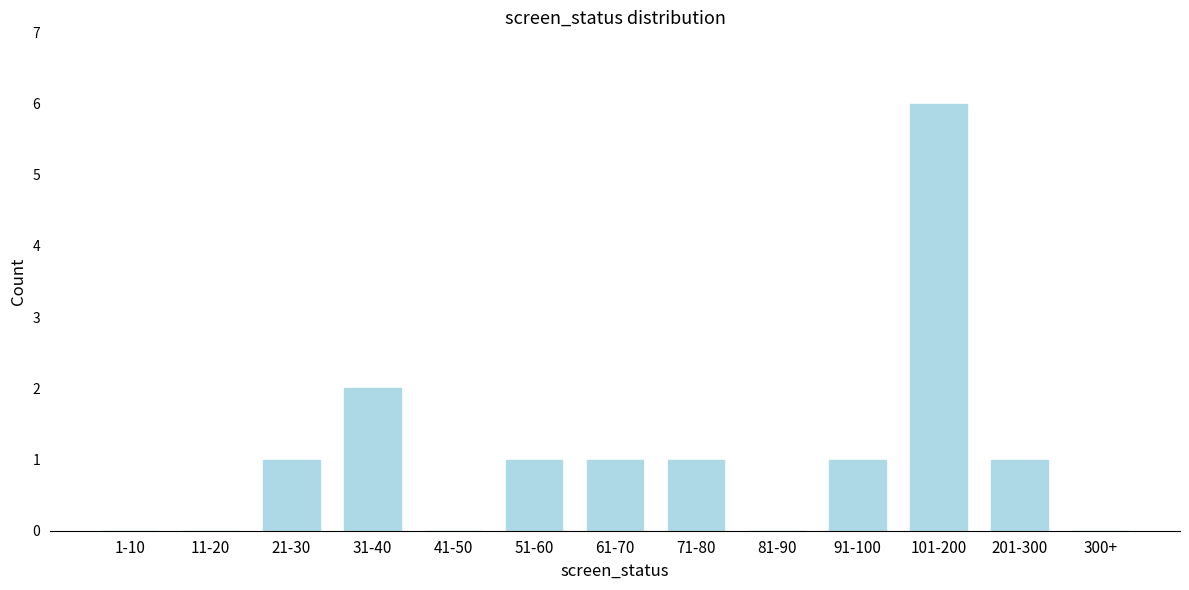

Reading left to right, transcribe all the data shown in this chart.

1-10=0	11-20=0	21-30=1	31-40=2	41-50=0	51-60=1	61-70=1	71-80=1	81-90=0	91-100=1	101-200=6	201-300=1	300+=0